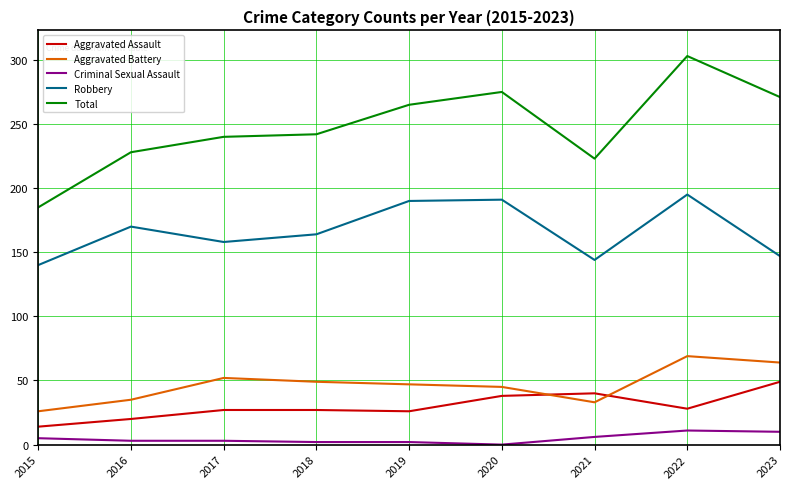

What is the difference between the maximum and minimum values in the Aggravated Assault series?

35